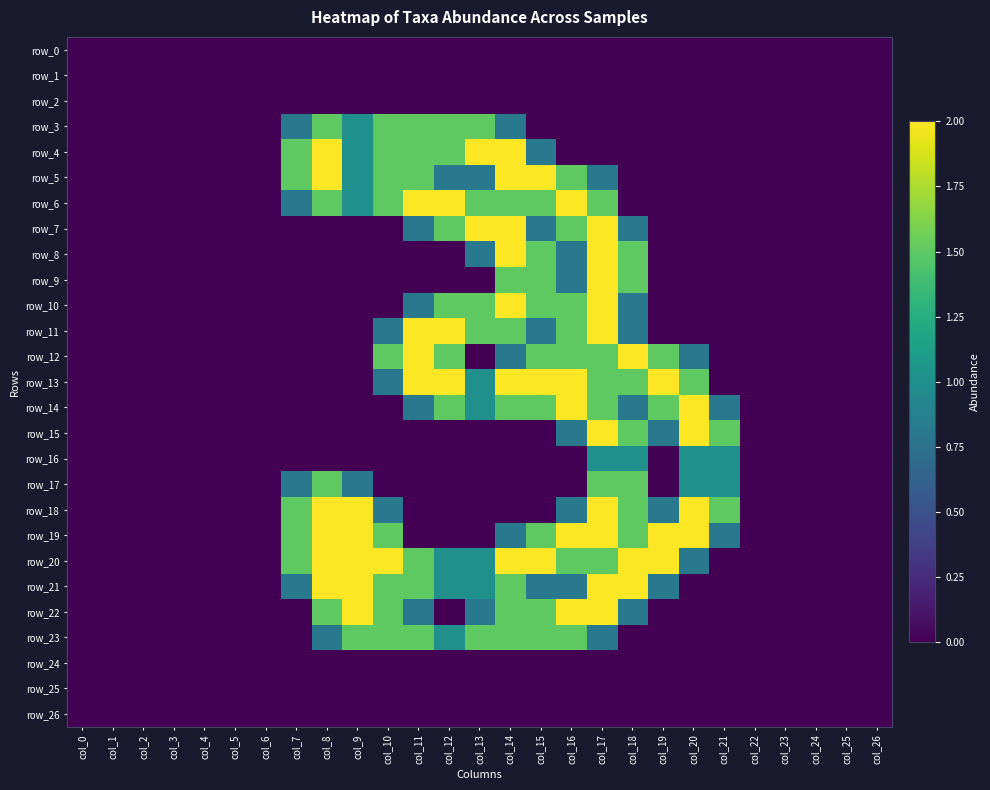

True or false: row_4 has a value of 0.0 at col_18.

True